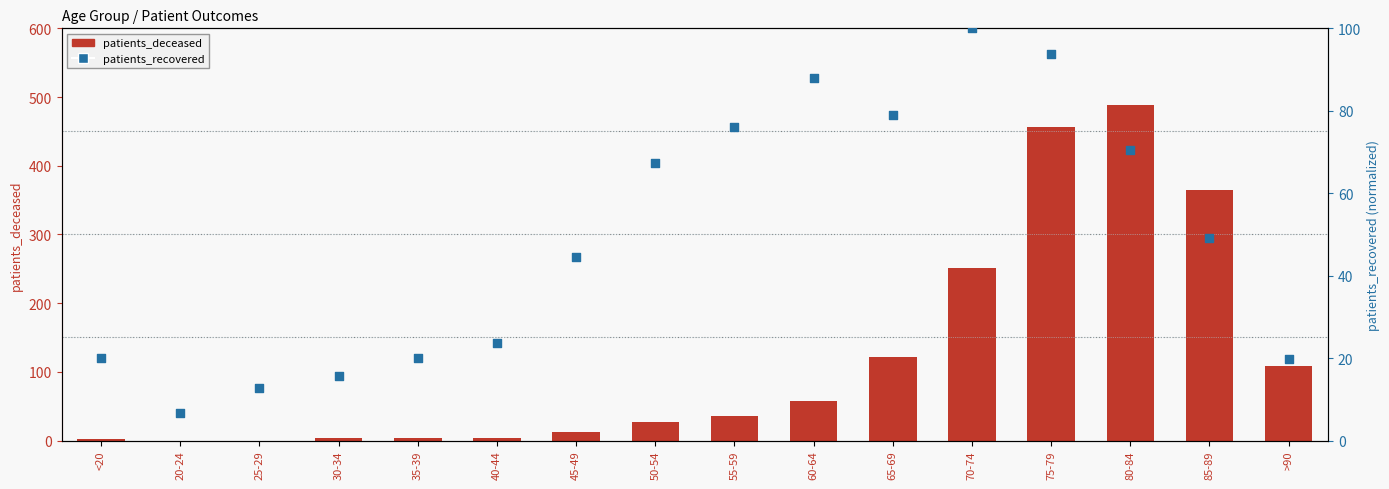

Which series reaches the minimum Y coordinate?

patients_deceased